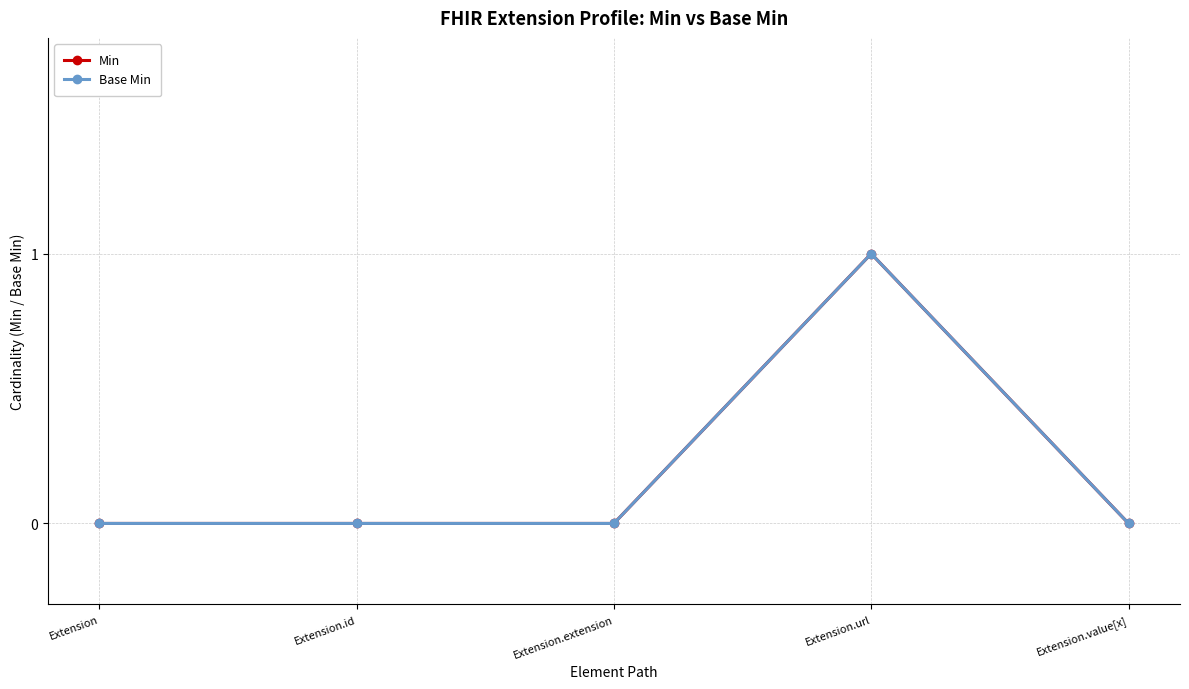

Reading left to right, what are all the values shown in this chart?

Min: Extension=0	Extension.id=0	Extension.extension=0	Extension.url=1	Extension.value[x]=0
Base Min: Extension=0	Extension.id=0	Extension.extension=0	Extension.url=1	Extension.value[x]=0